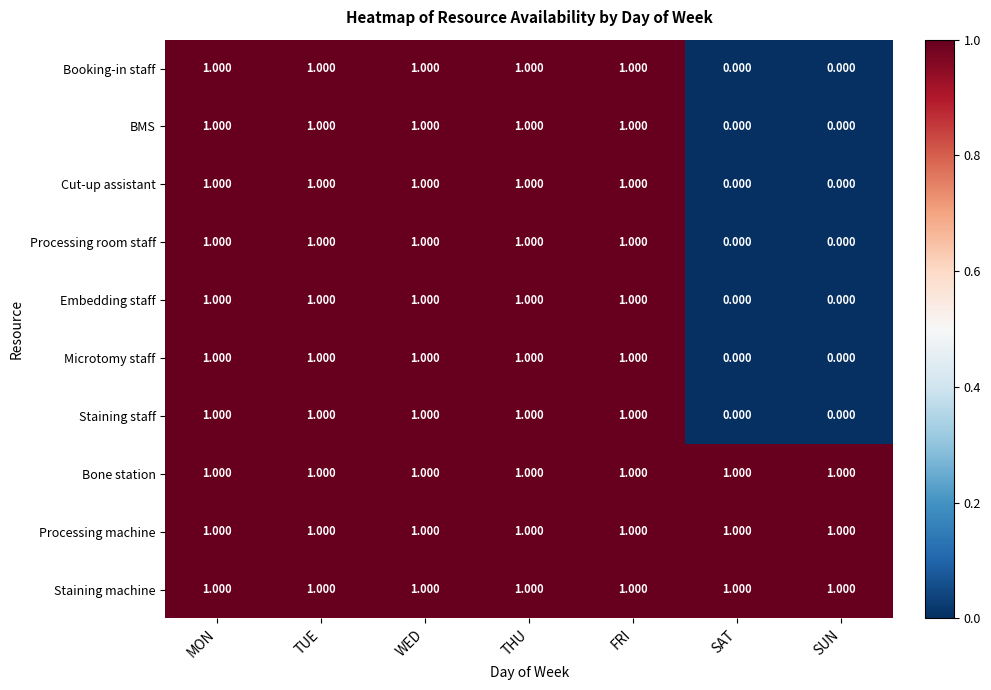

Which series has the largest range (max minus min)?

Booking-in staff